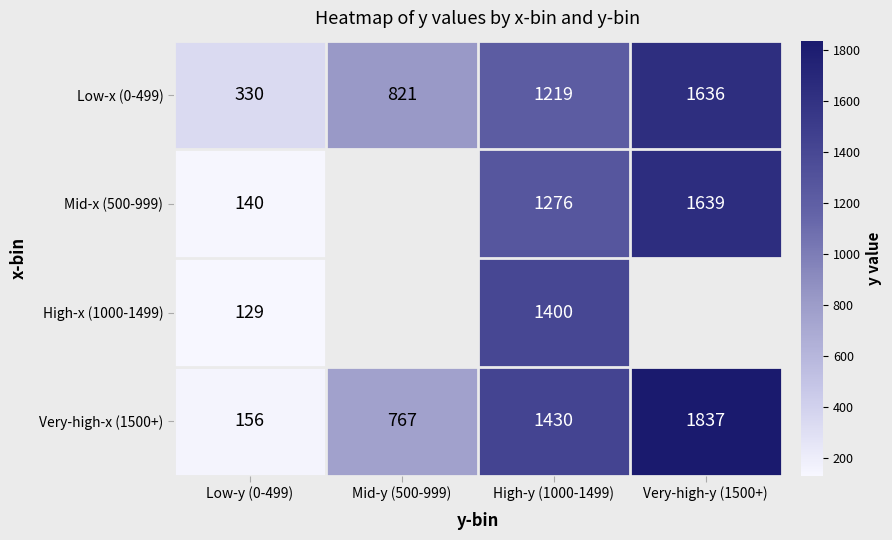

Which has a higher value, Very-high-y (1500+) or High-y (1000-1499)?

Very-high-y (1500+)